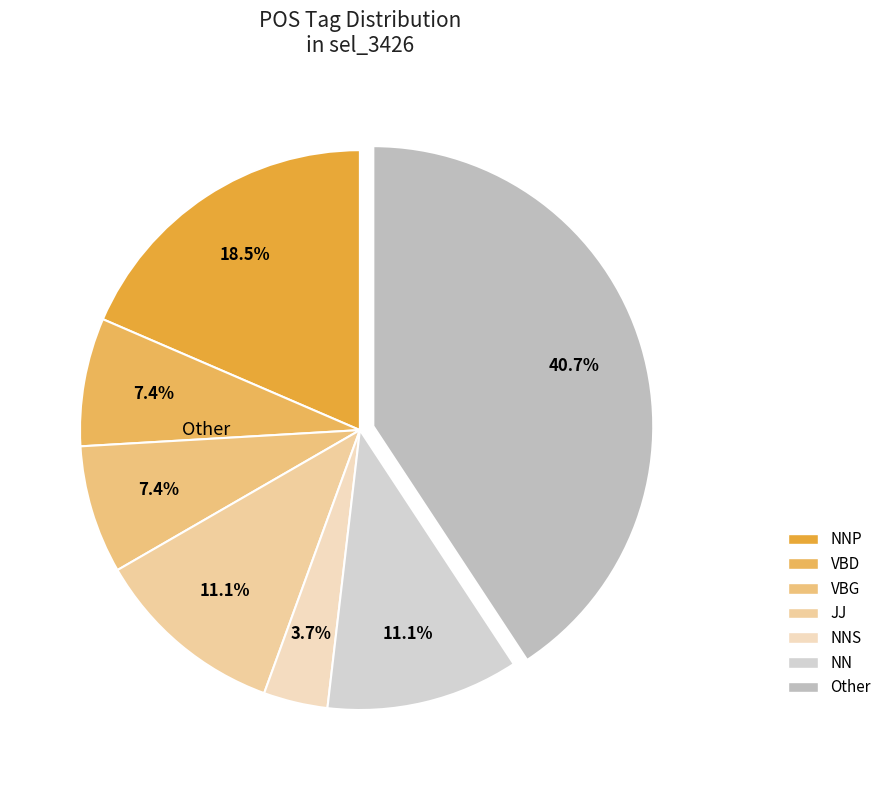

How many segments does this pie chart have?

7